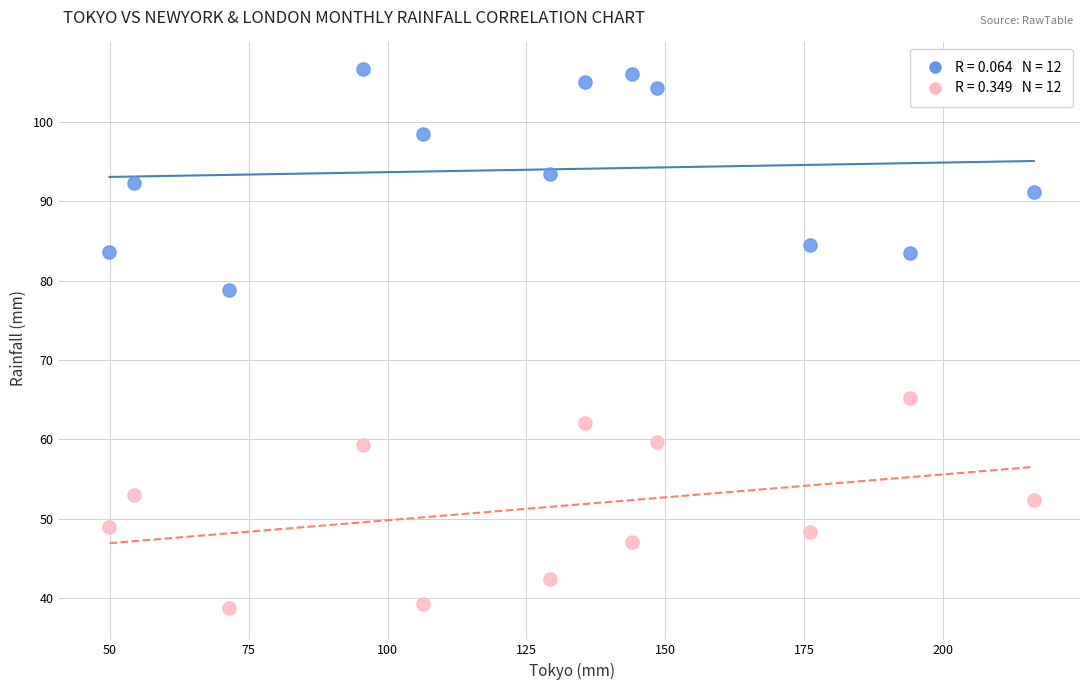

Across all data points, what is the range of X values (max minus min)?

166.5